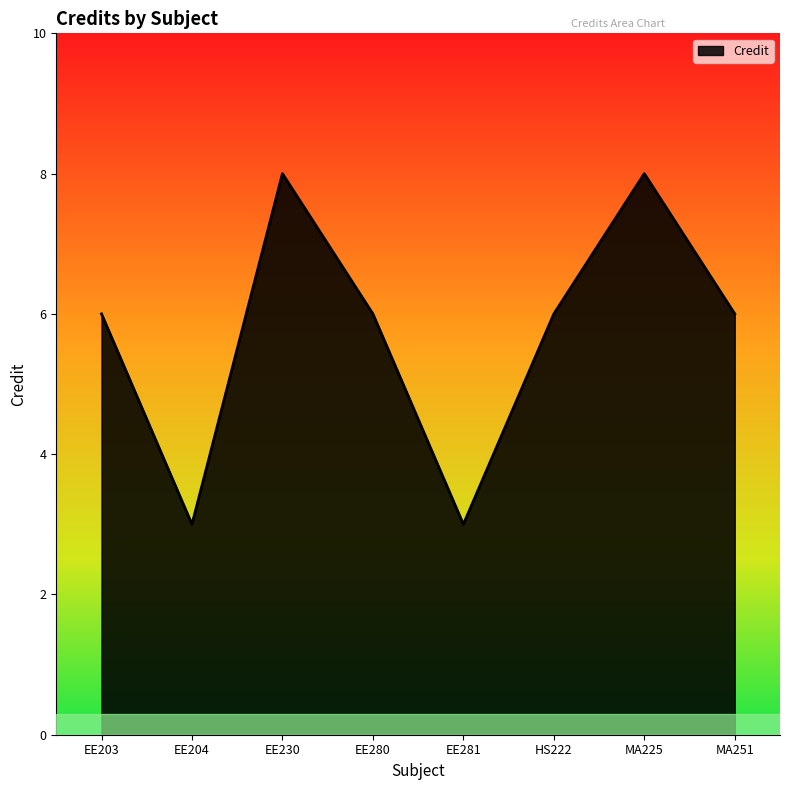

Between EE280 and EE230, which is larger?

EE230